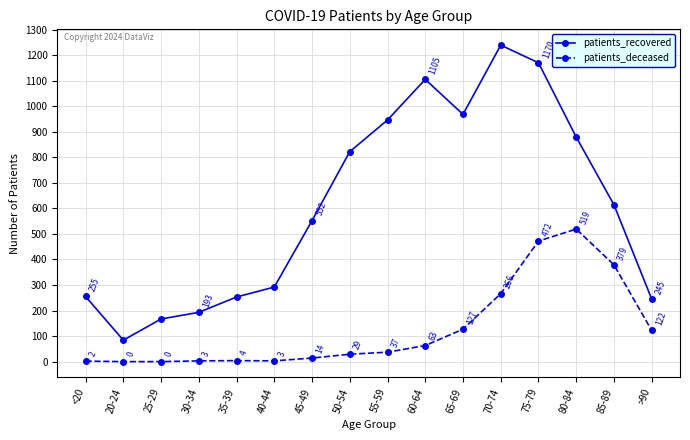

What is the difference between the patients_deceased values at 60-64 and 20-24?

63